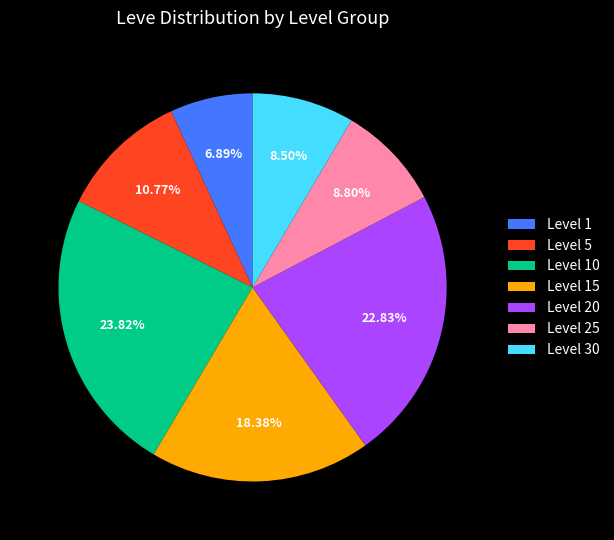

Is the sum of Level 25 and Level 15 greater than half?

No